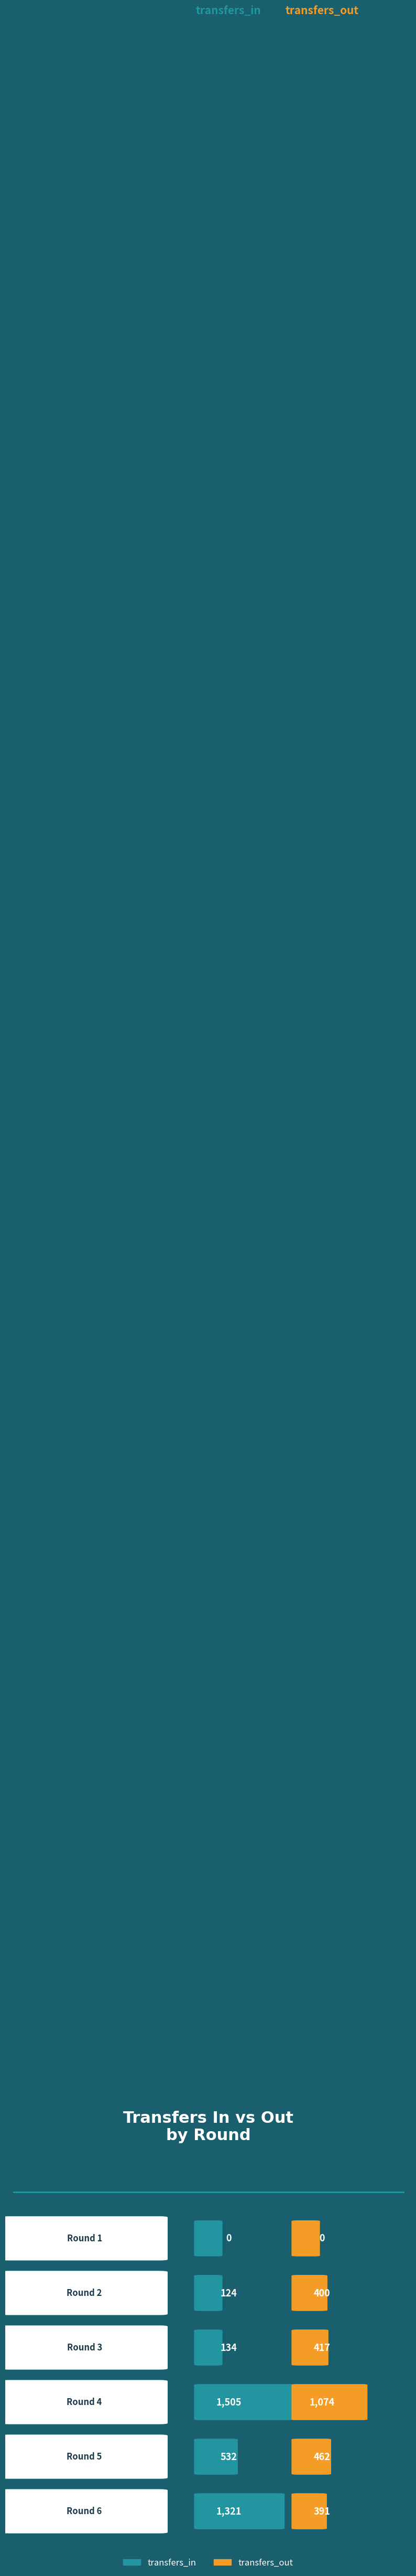

Rank the categories by transfers_in value from lowest to highest.

Round 1, Round 2, Round 3, Round 5, Round 6, Round 4